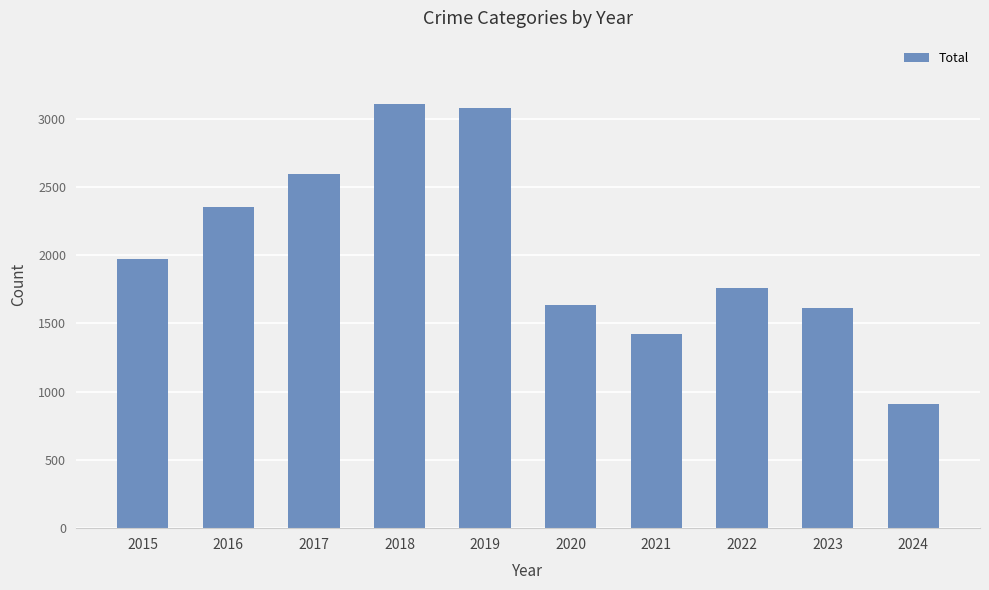

The chart shows a value of 1760 at 2022. True or false?

True